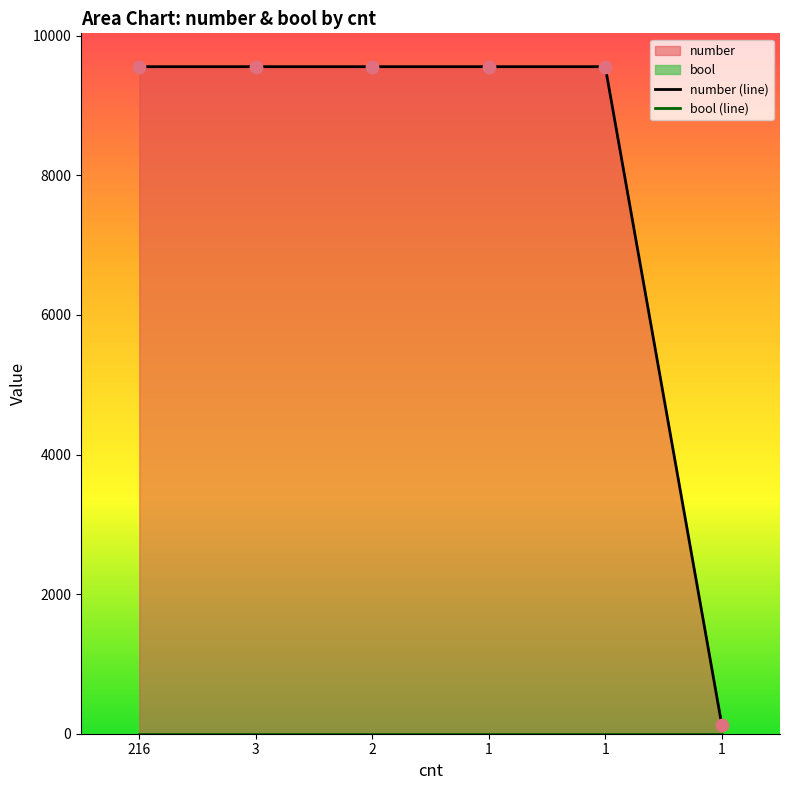

Which has a higher value, 1 or 1?

1